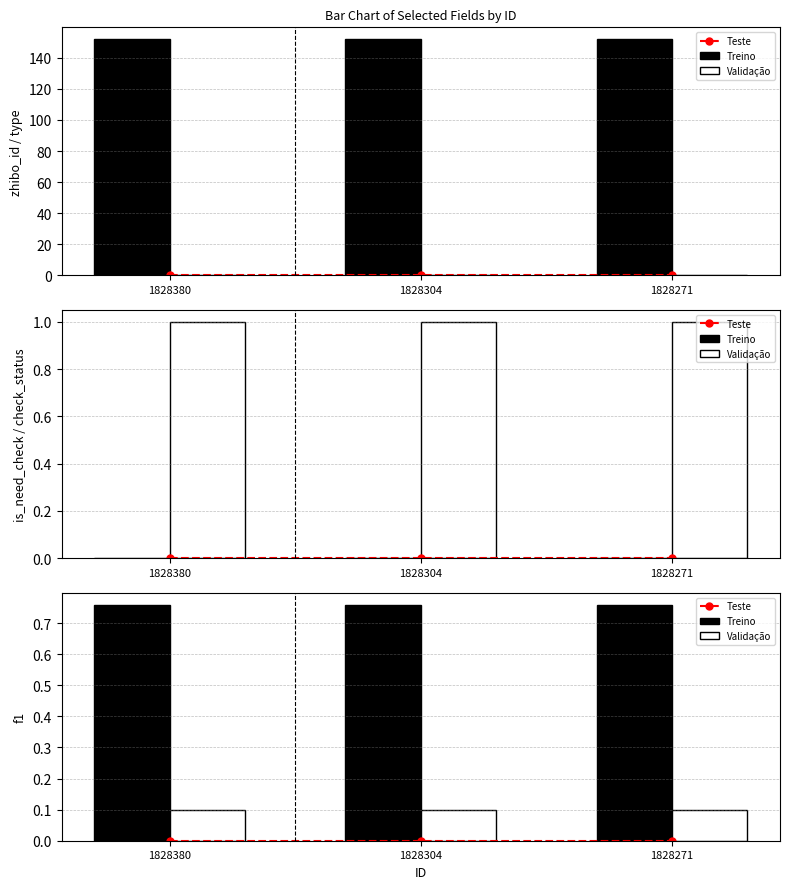

What is the value of the Validação bar at the 1st from the left?

0.1